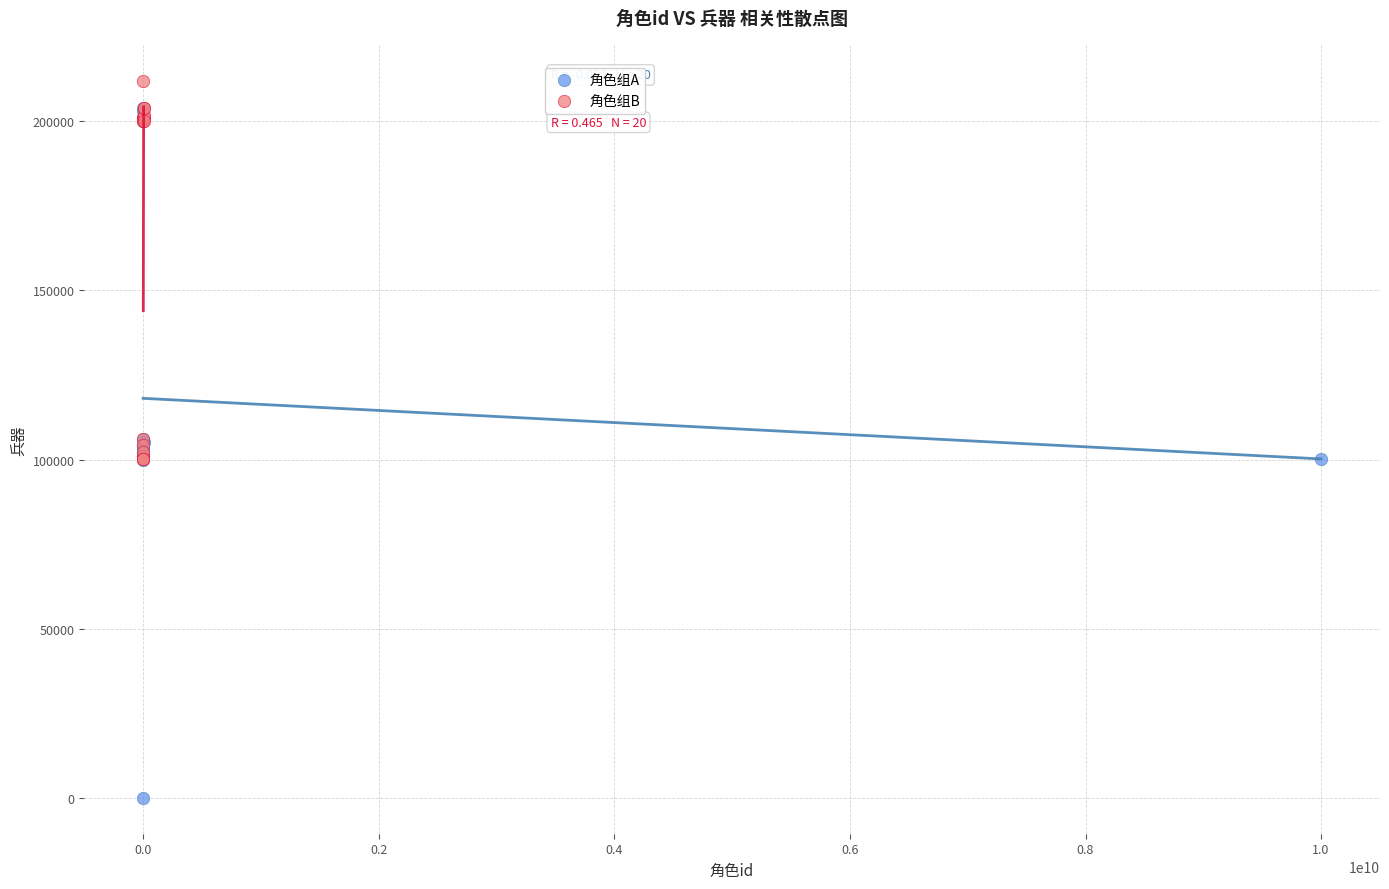

Which series contains the lowest Y value?

角色组A